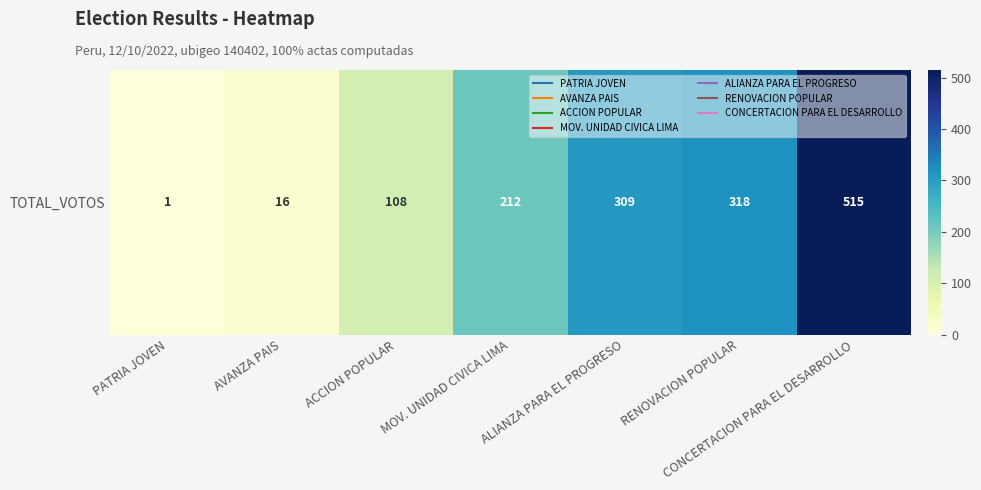

Is it true that the value at ALIANZA PARA EL PROGRESO is 309?

True